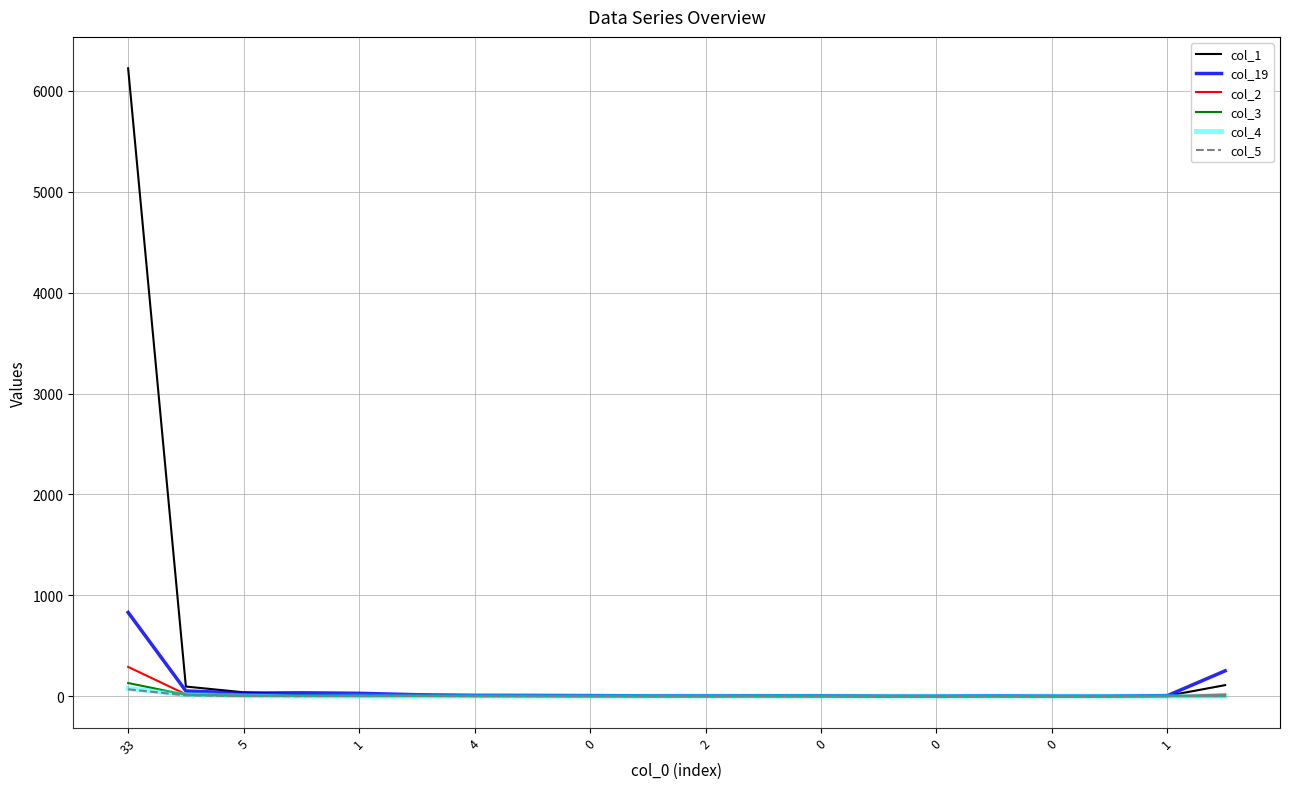

Which series has the largest range (max minus min)?

col_1